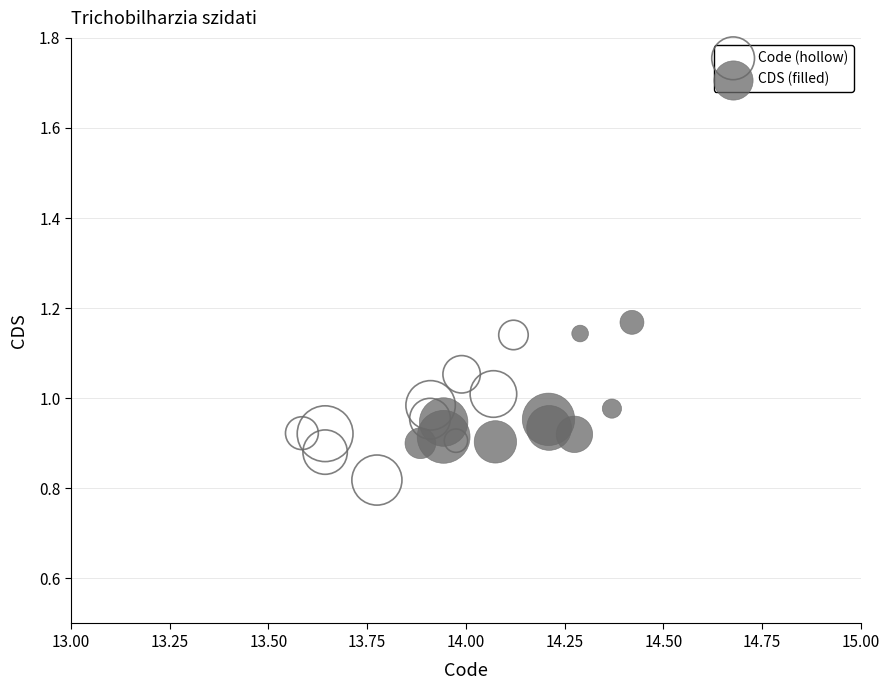

Which series has the widest spread of Y values?

Code (hollow)